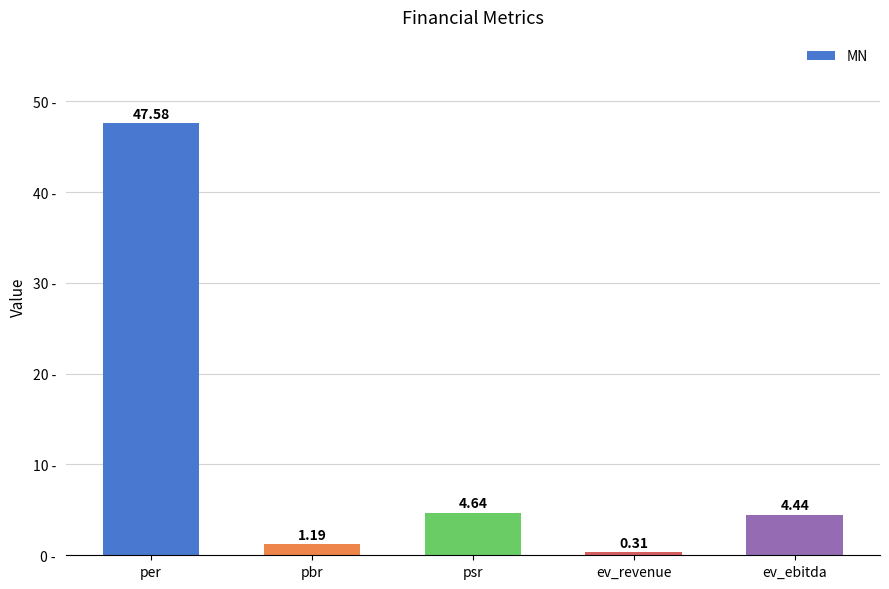

Is it true that the value at per is 47.6?

True